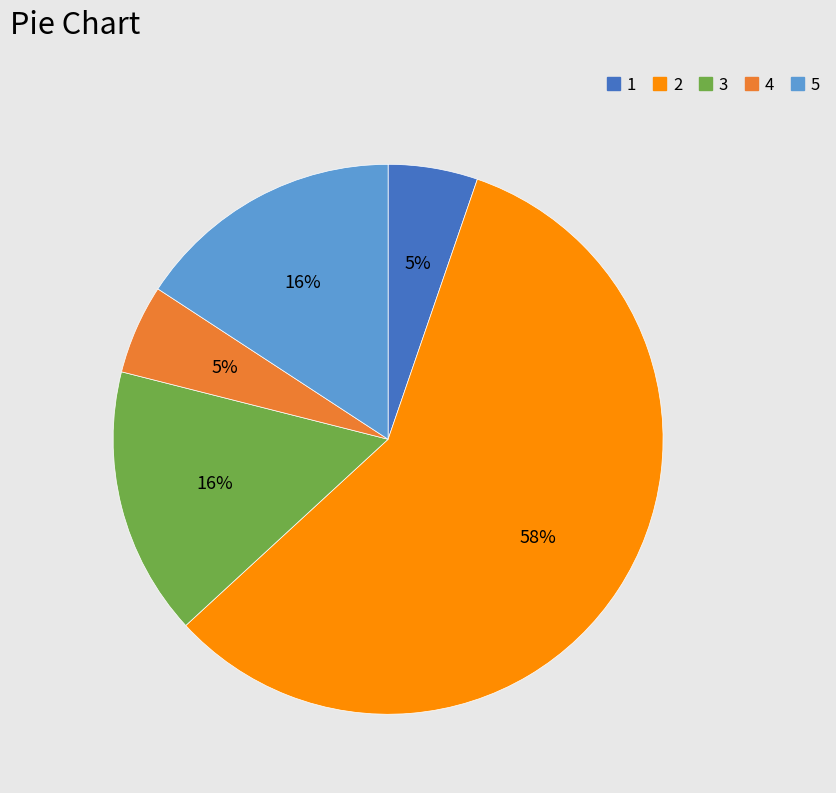

Which has a higher value, 3 or 1?

3